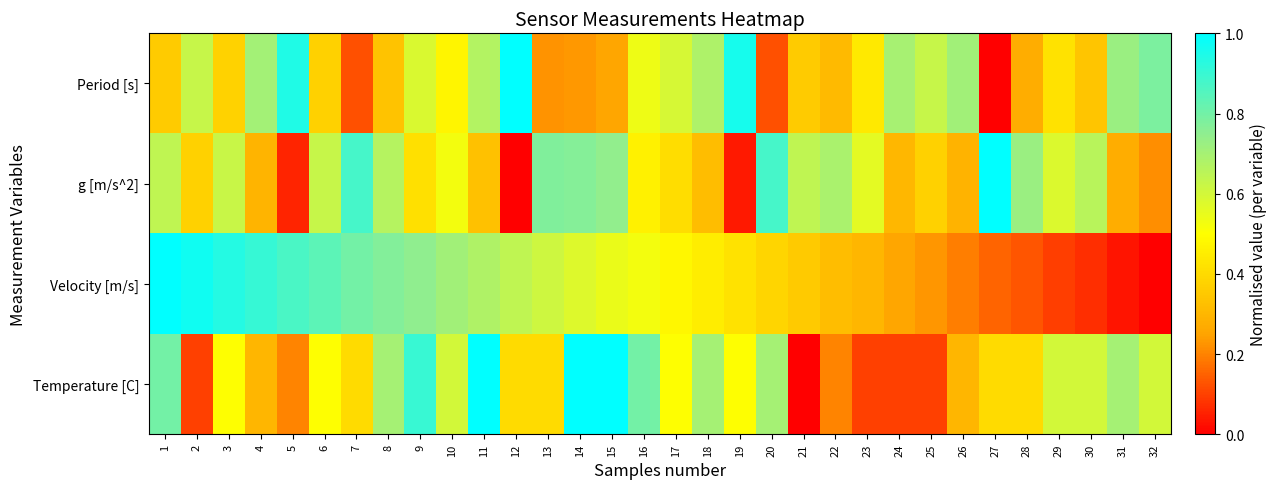

At which category is the sum across all series the highest?

1